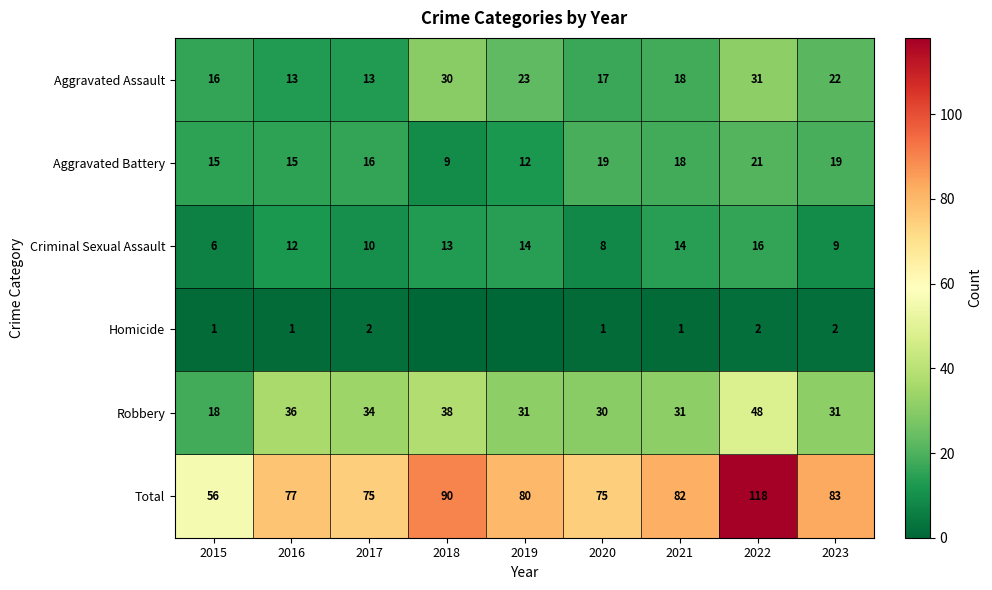

At which category is the sum across all series the highest?

2022